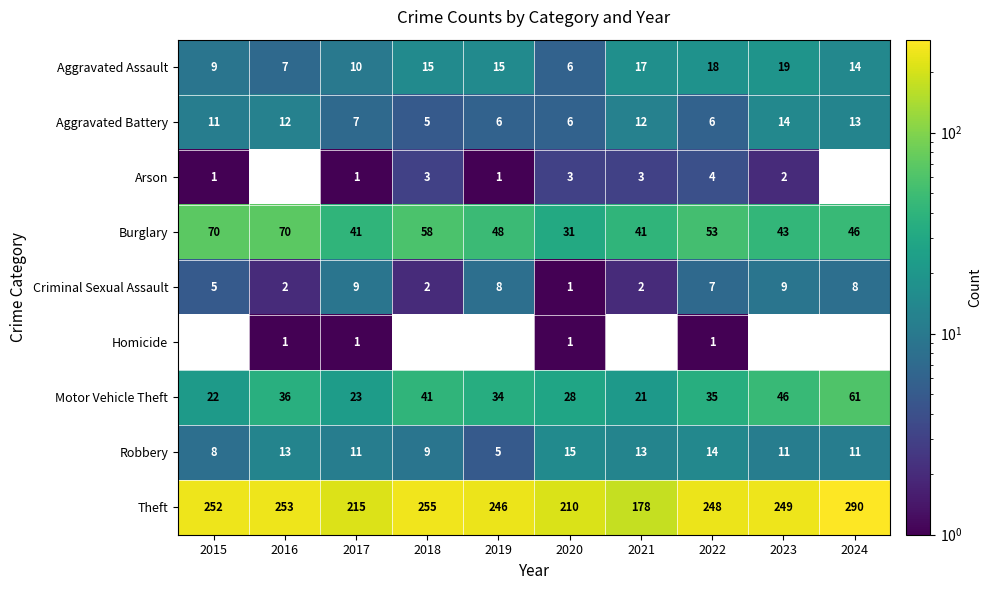

At which label does Criminal Sexual Assault first exceed 7?

2017